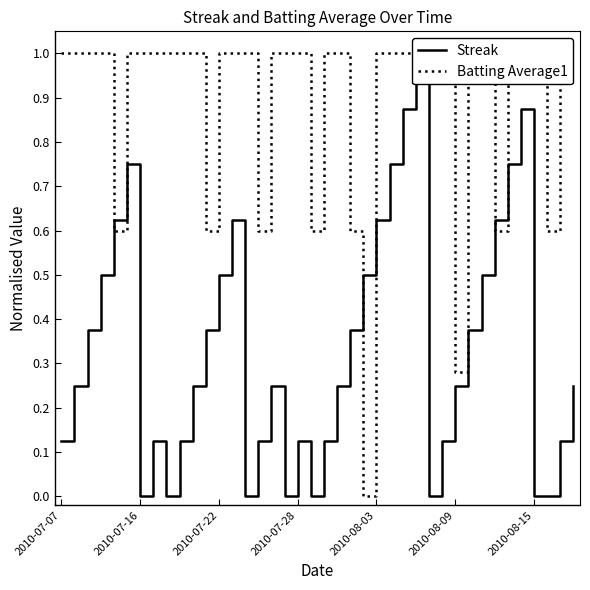

Which category has the highest value in the Batting Average1 series?

2010-07-07